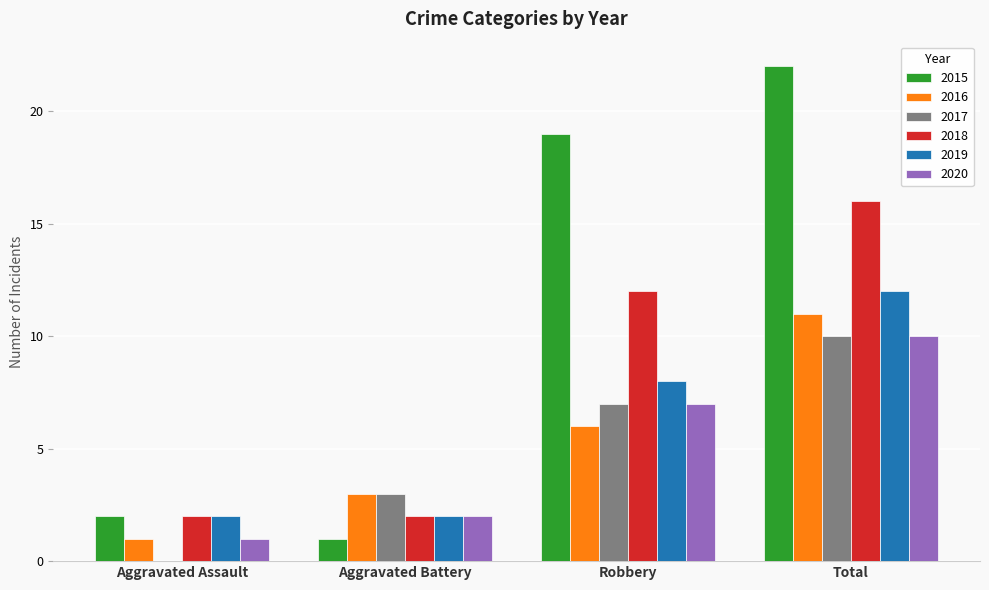

What is the approximate value of 2017 at Total?

10